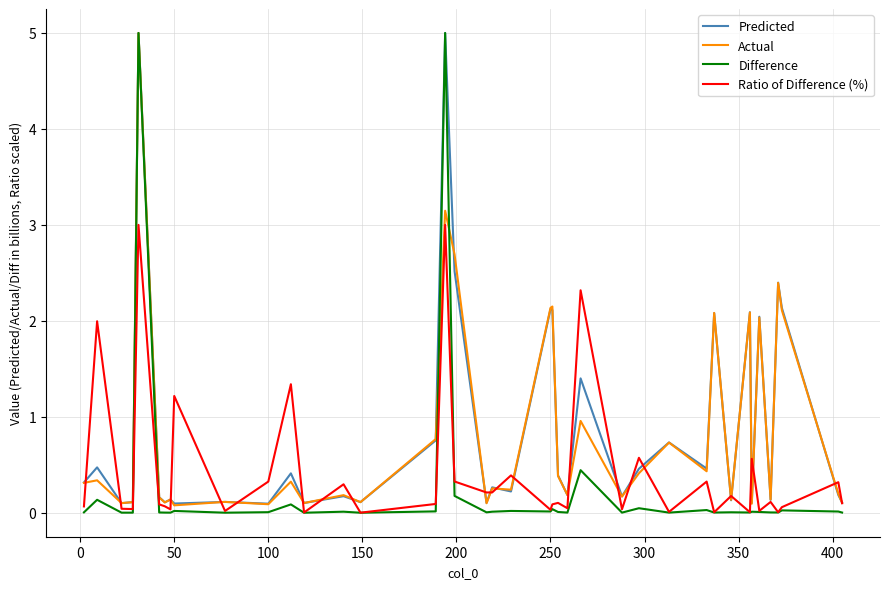

What is the maximum value for Ratio of Difference (%)?

3.0